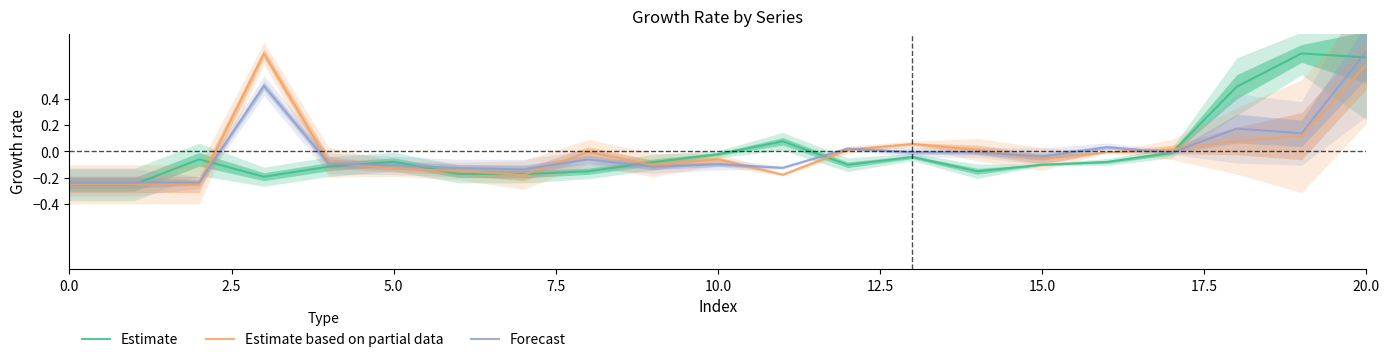

How many values in the Estimate series are below 0?

17